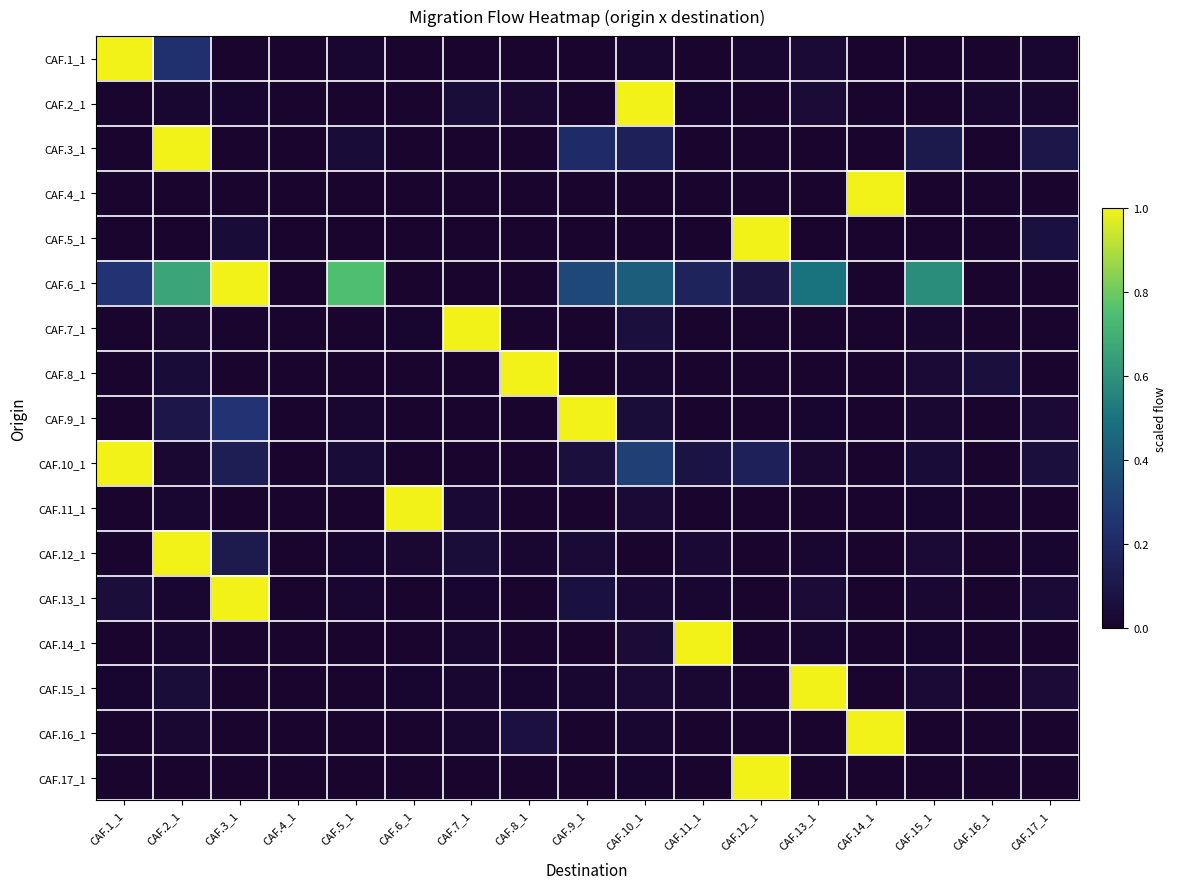

Between CAF.17_1 and CAF.12_1, which is larger?

CAF.17_1